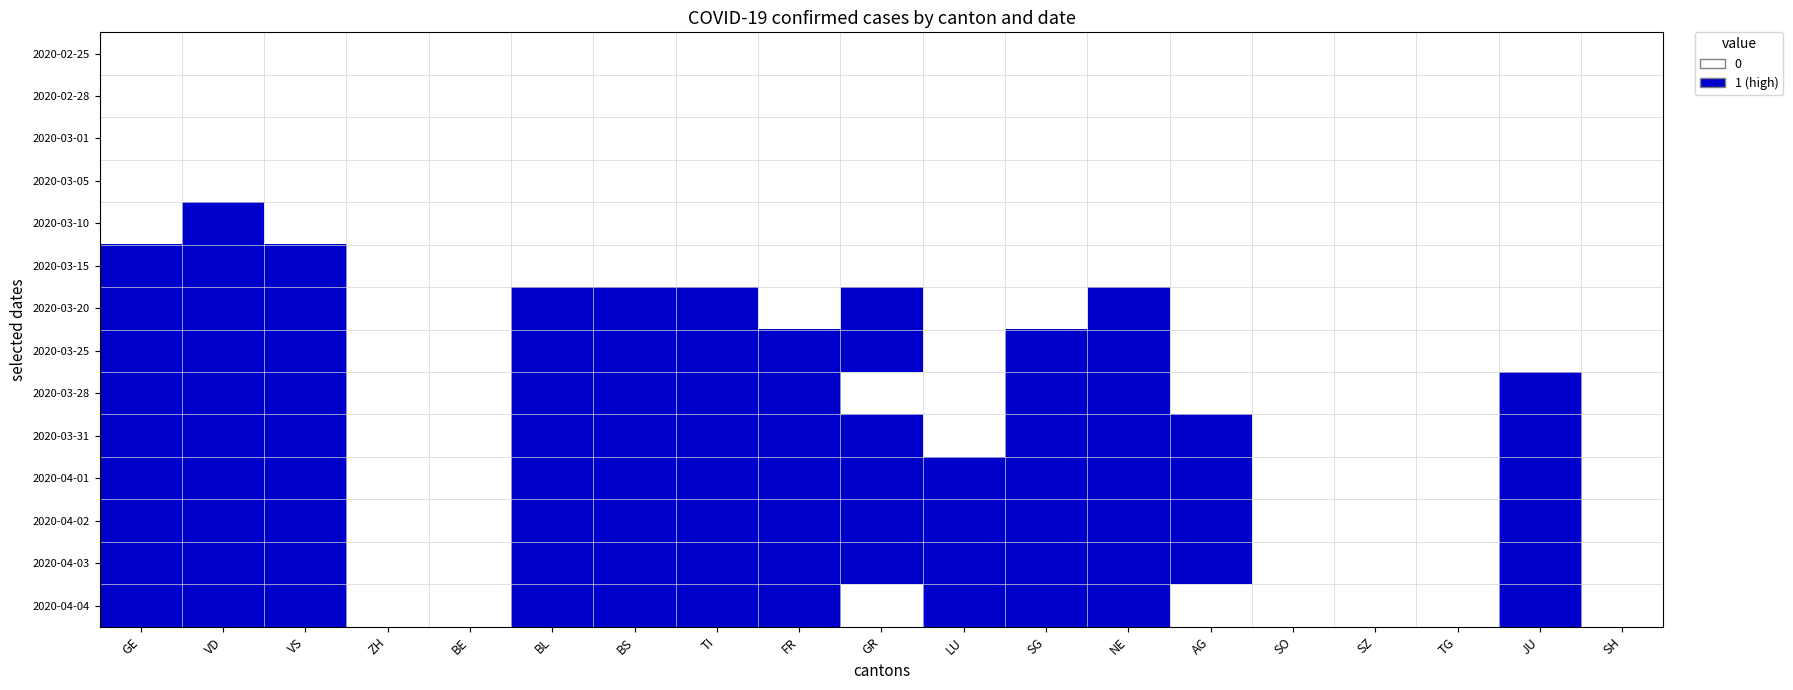

Reading right to left, what are all the values shown in this chart?

2020-02-25: SH=0.0	JU=0.0	TG=0.0	SZ=0.0	SO=0.0	AG=0.0	NE=0.0	SG=0.0	LU=0.0	GR=0.0	FR=0.0	TI=0.0	BS=0.0	BL=0.0	BE=0.0	ZH=0.0	VS=0.0	VD=0.0	GE=0.0
2020-02-28: SH=0.0	JU=0.0	TG=0.0	SZ=0.0	SO=0.0	AG=0.0	NE=0.0	SG=0.0	LU=0.0	GR=0.0	FR=0.0	TI=0.0	BS=0.0	BL=0.0	BE=0.0	ZH=0.0	VS=0.0	VD=0.0	GE=0.0
2020-03-01: SH=0.0	JU=0.0	TG=0.0	SZ=0.0	SO=0.0	AG=0.0	NE=0.0	SG=0.0	LU=0.0	GR=0.0	FR=0.0	TI=0.0	BS=0.0	BL=0.0	BE=0.0	ZH=0.0	VS=0.0	VD=0.0	GE=0.0
2020-03-05: SH=0.0	JU=0.0	TG=0.0	SZ=0.0	SO=0.0	AG=0.0	NE=0.0	SG=0.0	LU=0.0	GR=0.0	FR=0.0	TI=0.0	BS=0.0	BL=0.0	BE=0.0	ZH=0.0	VS=0.0	VD=0.0	GE=0.0
2020-03-10: SH=0.0	JU=0.0	TG=0.0	SZ=0.0	SO=0.0	AG=0.0	NE=0.0	SG=0.0	LU=0.0	GR=0.0	FR=0.0	TI=0.0	BS=0.0	BL=0.0	BE=0.0	ZH=0.0	VS=0.0	VD=0.1	GE=0.0
2020-03-15: SH=0.0	JU=0.0	TG=0.0	SZ=0.0	SO=0.0	AG=0.0	NE=0.0	SG=0.0	LU=0.0	GR=0.0	FR=0.0	TI=0.0	BS=0.0	BL=0.0	BE=0.0	ZH=0.0	VS=0.1	VD=0.1	GE=0.1
2020-03-20: SH=0.0	JU=0.0	TG=0.0	SZ=0.0	SO=0.0	AG=0.0	NE=0.1	SG=0.0	LU=0.0	GR=0.1	FR=0.0	TI=0.4	BS=0.1	BL=0.1	BE=0.0	ZH=0.0	VS=0.1	VD=0.4	GE=0.3
2020-03-25: SH=0.0	JU=0.0	TG=0.0	SZ=0.0	SO=0.0	AG=0.0	NE=0.1	SG=0.1	LU=0.0	GR=0.1	FR=0.1	TI=0.7	BS=0.1	BL=0.2	BE=0.0	ZH=0.0	VS=0.2	VD=0.7	GE=0.6
2020-03-28: SH=0.0	JU=0.1	TG=0.0	SZ=0.0	SO=0.0	AG=0.0	NE=0.1	SG=0.1	LU=0.0	GR=0.0	FR=0.2	TI=0.9	BS=0.2	BL=0.2	BE=0.0	ZH=0.0	VS=0.3	VD=0.9	GE=0.8
2020-03-31: SH=0.0	JU=0.1	TG=0.0	SZ=0.0	SO=0.0	AG=0.2	NE=0.1	SG=0.1	LU=0.0	GR=0.1	FR=0.2	TI=0.9	BS=0.2	BL=0.2	BE=0.0	ZH=0.0	VS=0.3	VD=0.9	GE=1.0
2020-04-01: SH=0.0	JU=0.1	TG=0.0	SZ=0.0	SO=0.0	AG=0.2	NE=0.2	SG=0.2	LU=0.1	GR=0.1	FR=0.2	TI=0.9	BS=0.3	BL=0.2	BE=0.0	ZH=0.0	VS=0.3	VD=0.9	GE=1.0
2020-04-02: SH=0.0	JU=0.1	TG=0.0	SZ=0.0	SO=0.0	AG=0.2	NE=0.1	SG=0.1	LU=0.2	GR=0.1	FR=0.2	TI=0.9	BS=0.3	BL=0.2	BE=0.0	ZH=0.0	VS=0.3	VD=0.9	GE=1.0
2020-04-03: SH=0.0	JU=0.1	TG=0.0	SZ=0.0	SO=0.0	AG=0.2	NE=0.1	SG=0.1	LU=0.1	GR=0.1	FR=0.2	TI=0.9	BS=0.3	BL=0.2	BE=0.0	ZH=0.0	VS=0.3	VD=0.9	GE=1.0
2020-04-04: SH=0.0	JU=0.1	TG=0.0	SZ=0.0	SO=0.0	AG=0.0	NE=0.1	SG=0.1	LU=0.1	GR=0.0	FR=0.2	TI=0.9	BS=0.3	BL=0.2	BE=0.0	ZH=0.0	VS=0.3	VD=0.9	GE=1.0